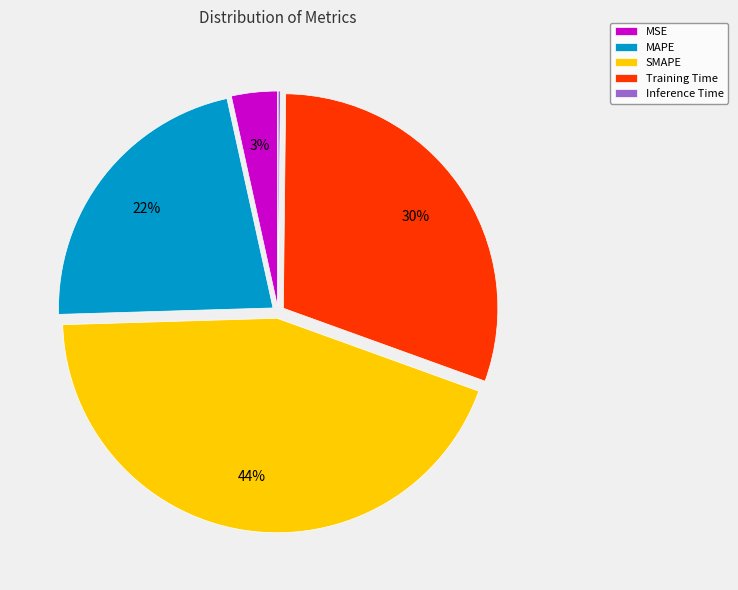

Does any single category account for the majority?

No